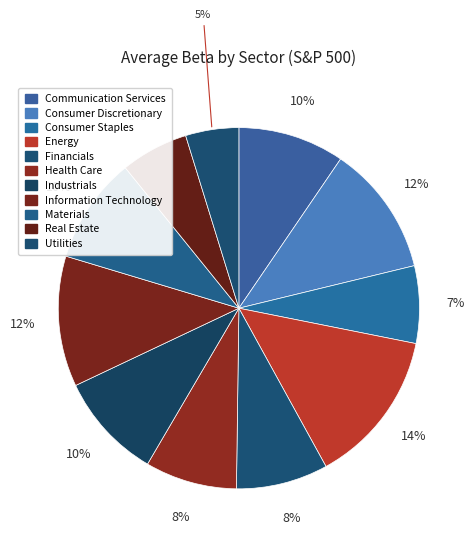

How many slices are in this pie chart?

11